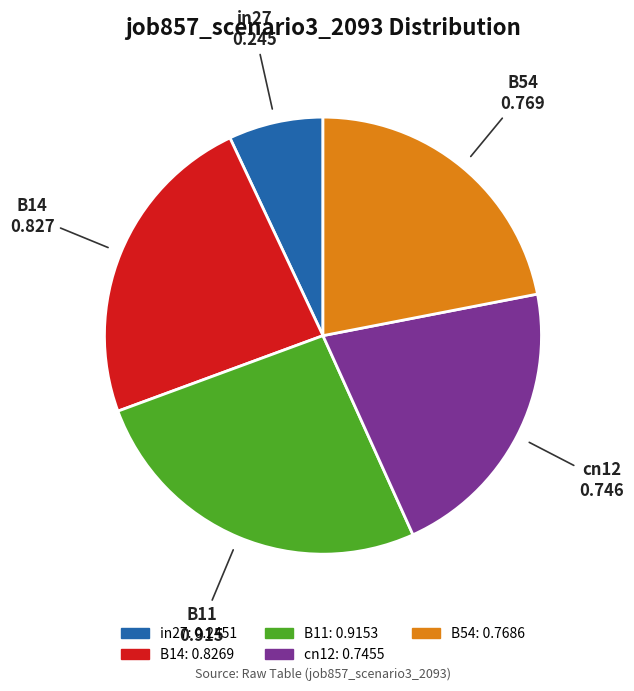

Is it true that cn12 is 36% of the pie?

False